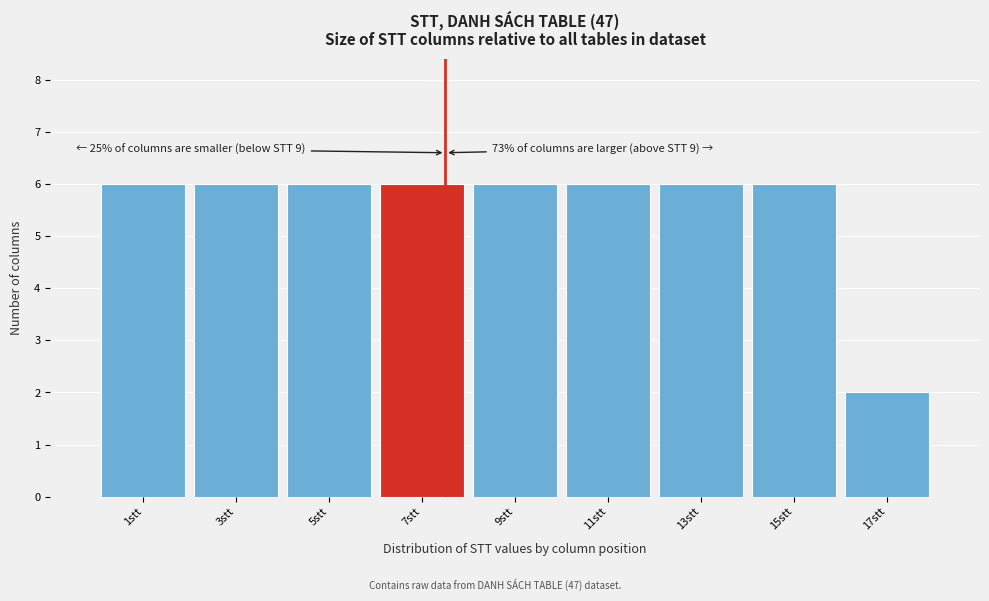

Reading right to left, transcribe all the data shown in this chart.

2	6	6	6	6	6	6	6	6